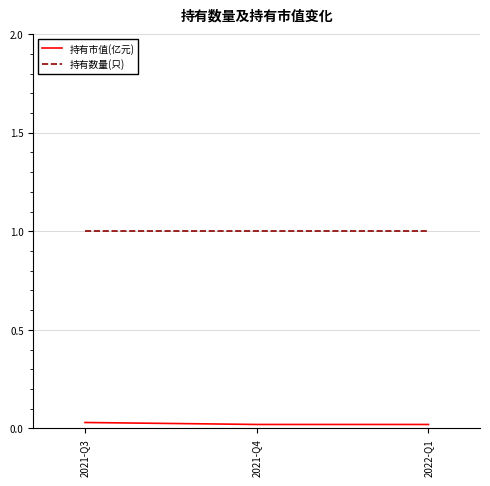

Which series has the largest total across all categories?

持有数量(只)